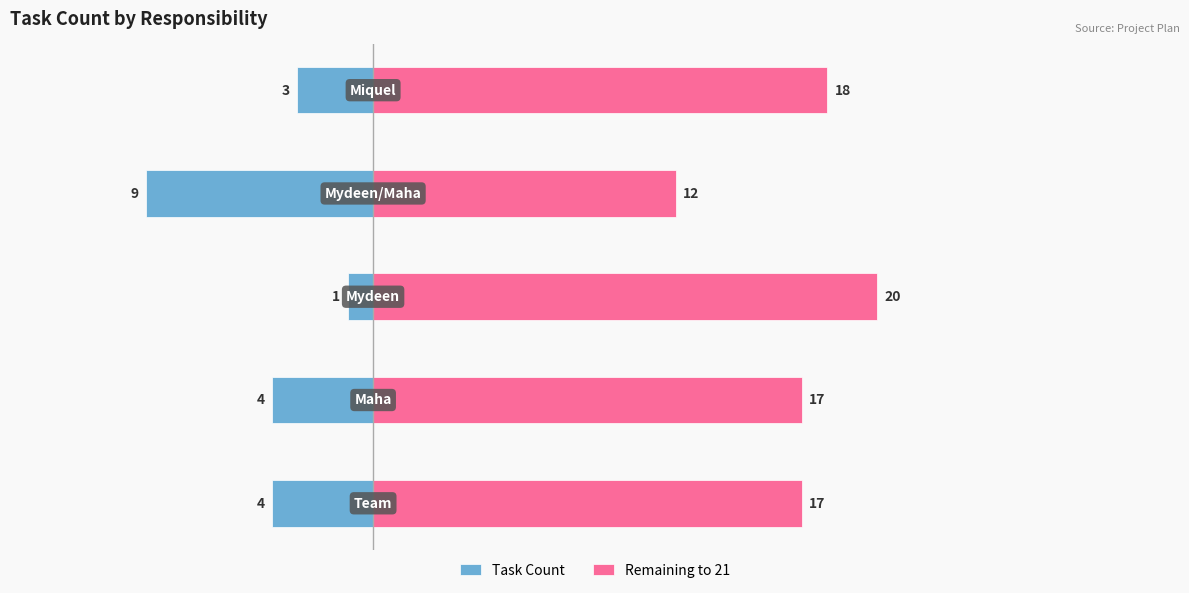

How many categories are shown in the chart?

5